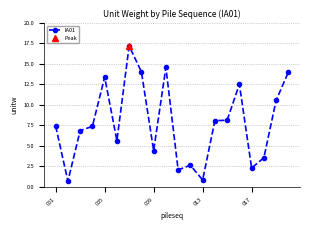

At which label is the value closest to 8?

13